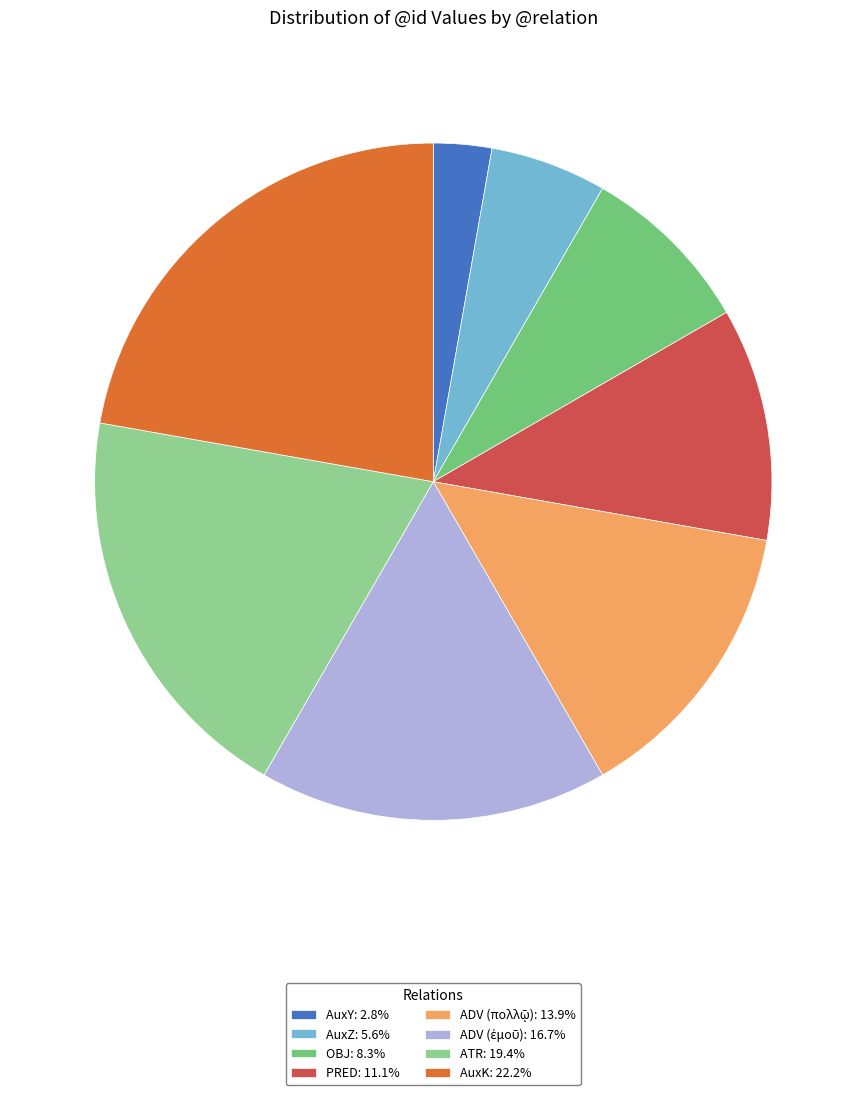

Which slice is the smallest?

AuxY